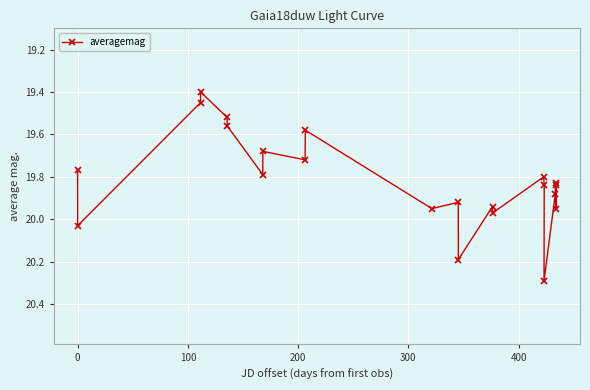

What is the sum of all values?

435.9